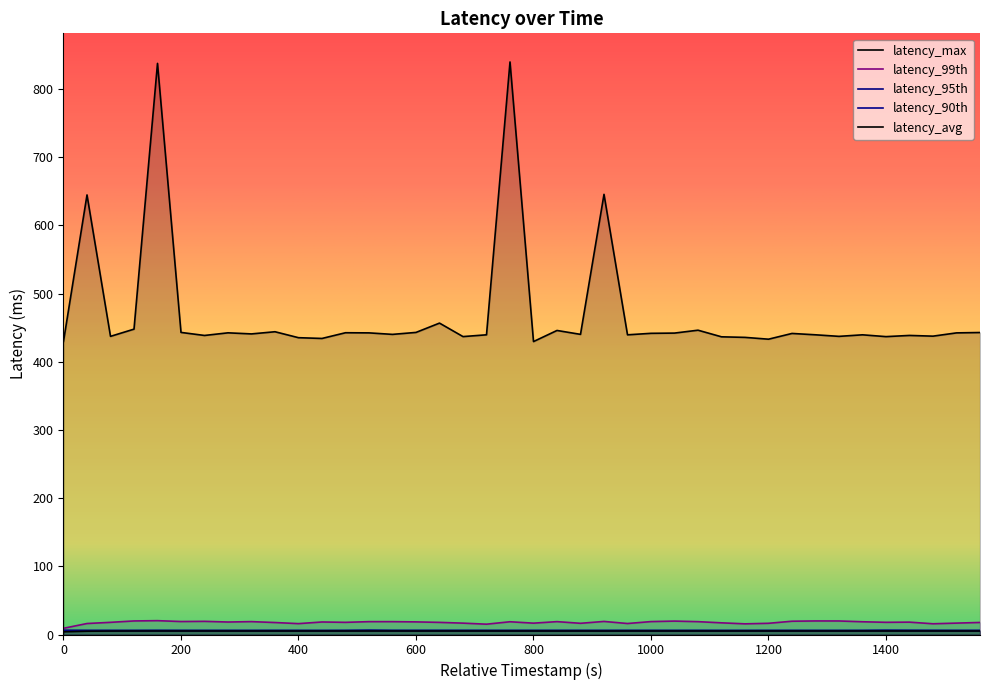

What is the smallest value displayed?

3.9